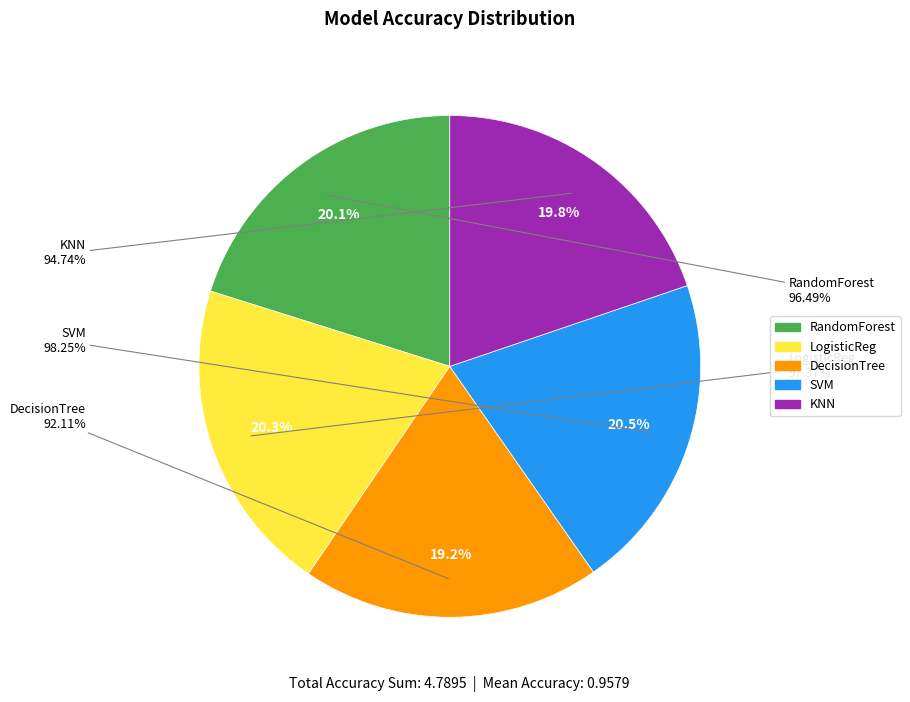

True or false: KNN accounts for 20% of the total.

True